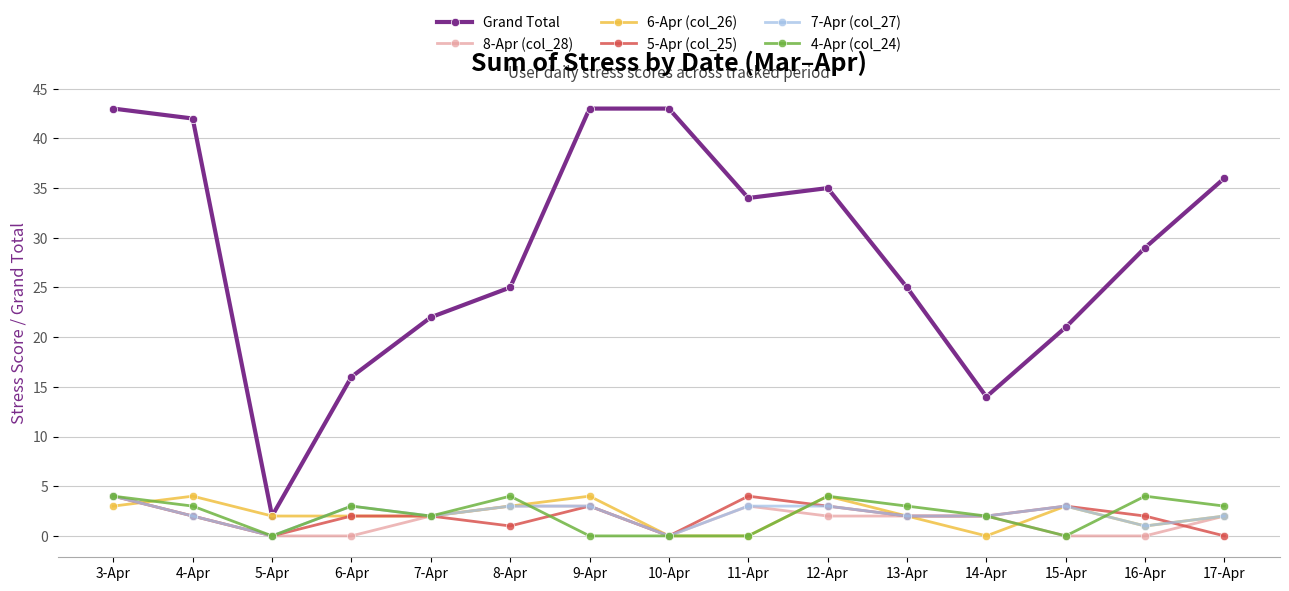

What is the greatest value displayed?

43